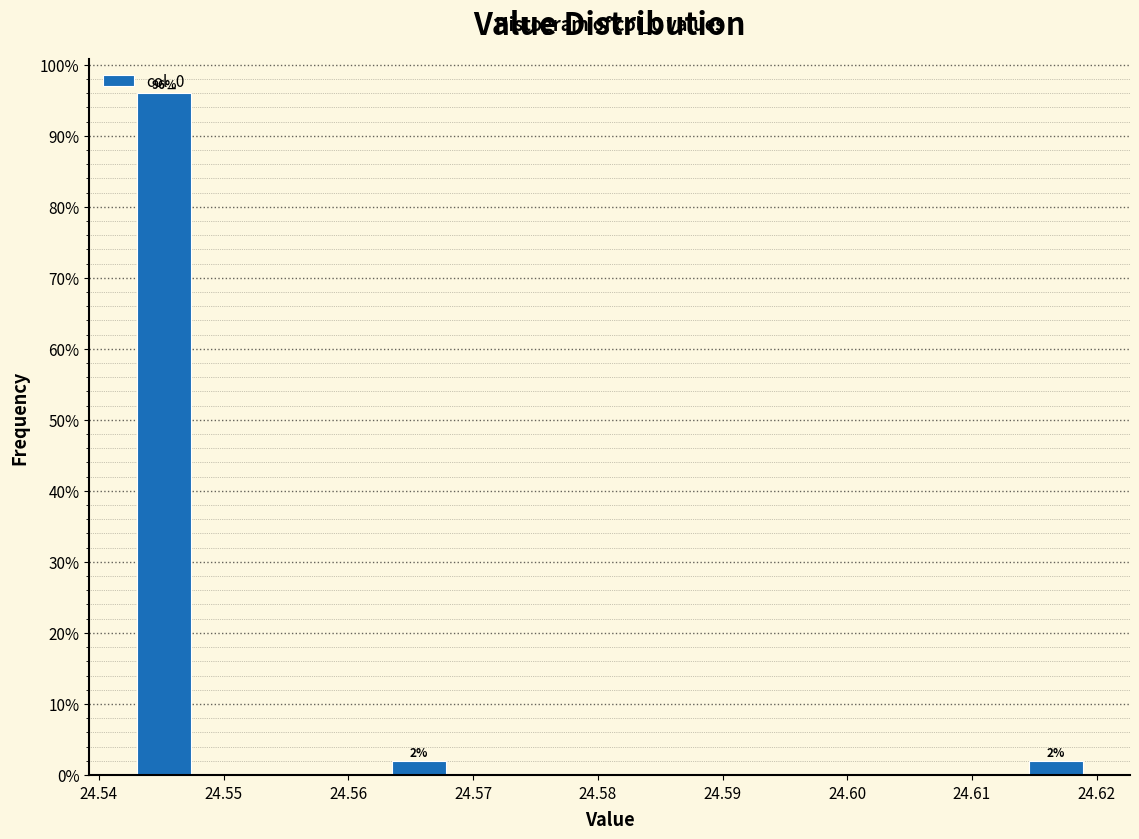

Which range on the x-axis has the tallest bar?

24.543 to 24.548